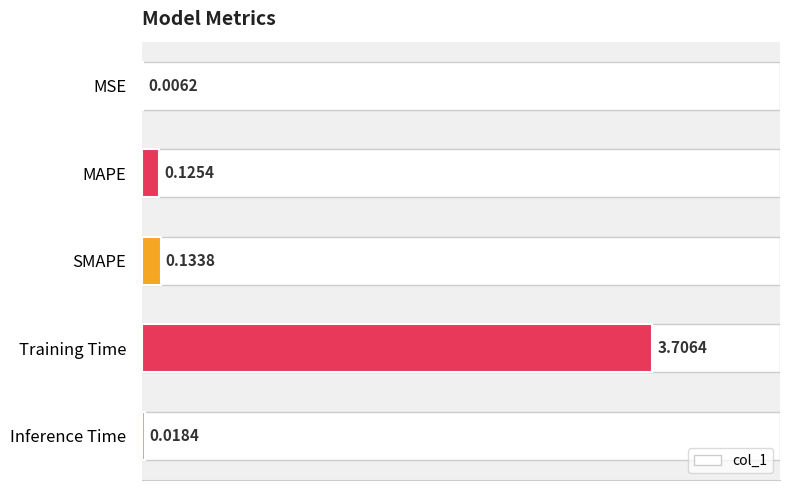

How many series are shown in this chart?

1